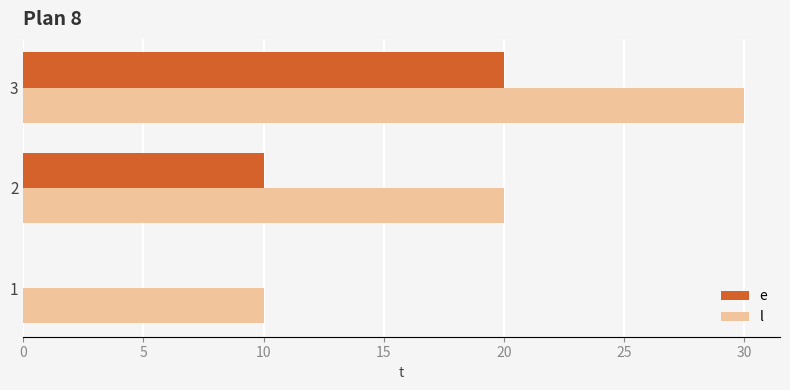

What is the sum of all e values?

30